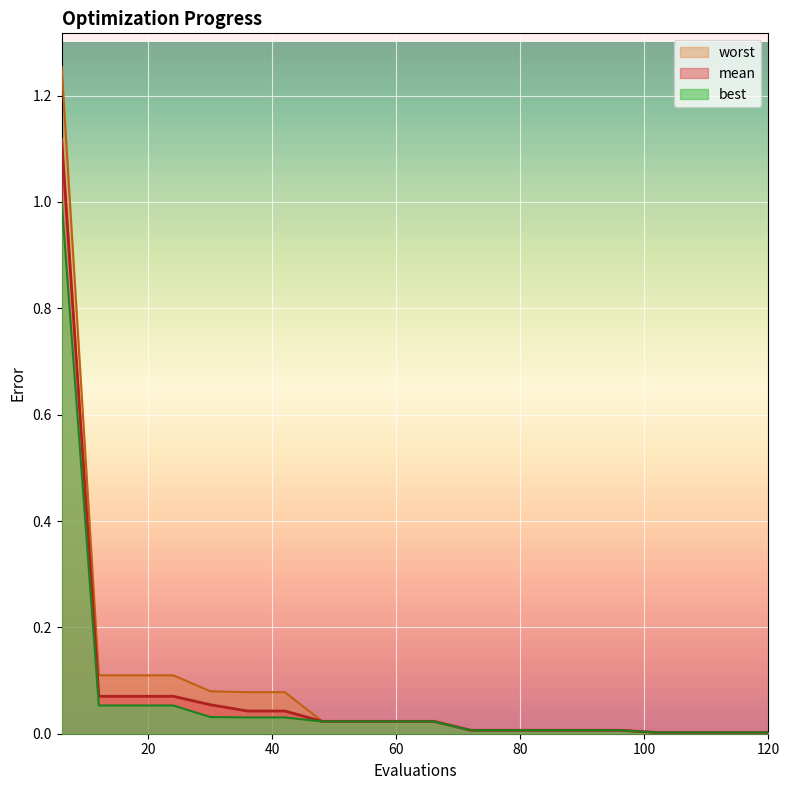

At how many categories does at least one series exceed 0?

20